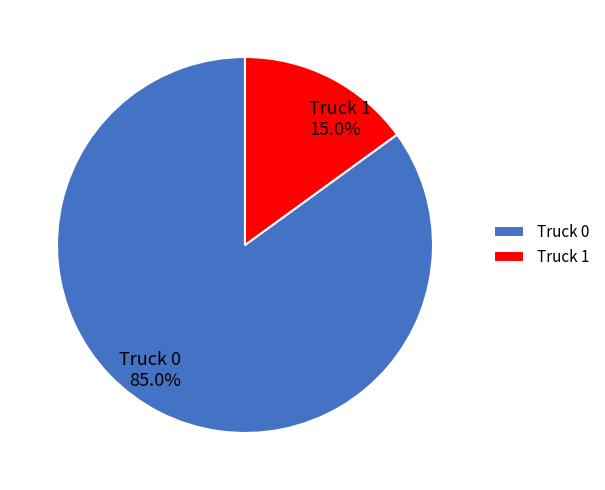

The Truck 0 slice represents 85% of the pie. True or false?

True